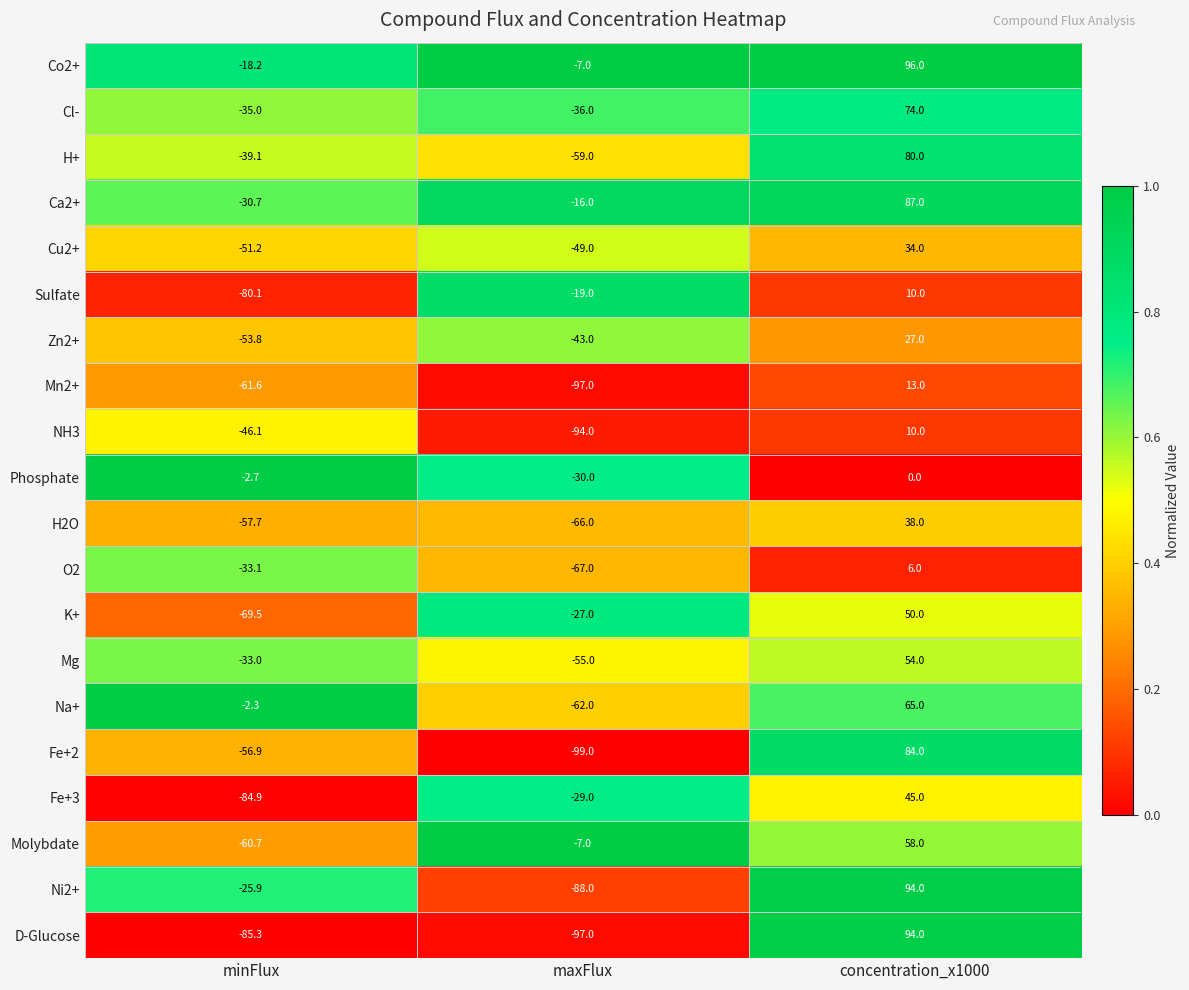

The Fe+3 series shows 69.6 at concentration_x1000. True or false?

False